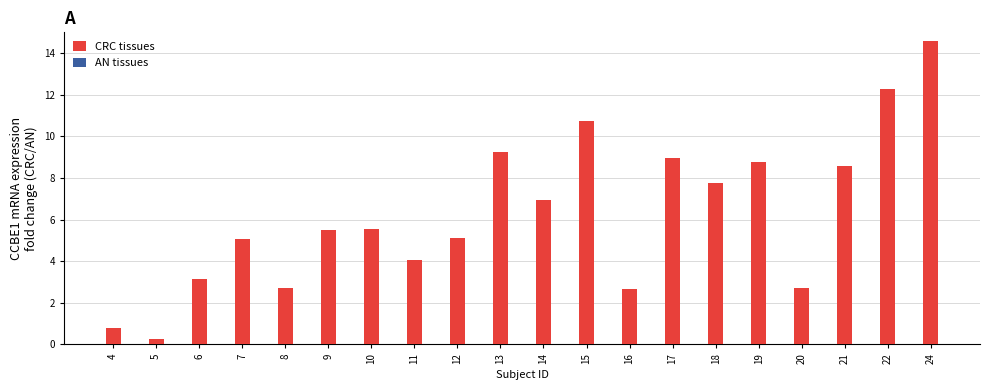

At how many categories does at least one series exceed 13?

1